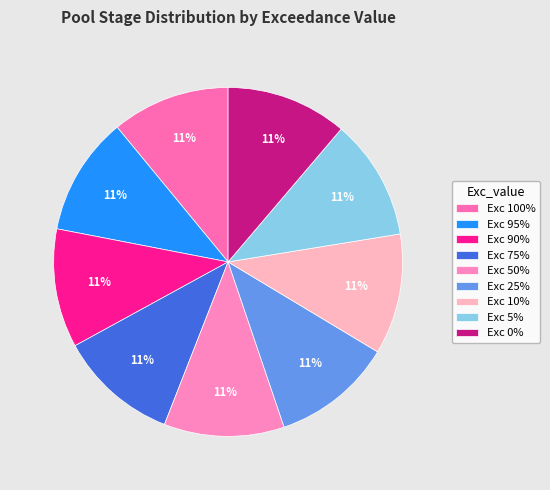

Does any single category account for the majority?

No